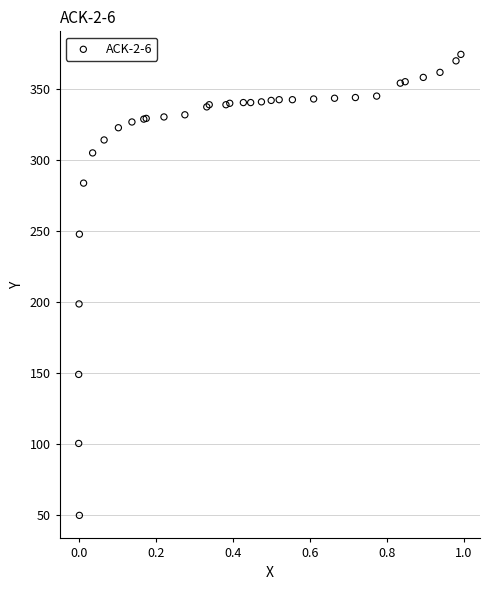

What Y value in the scatter plot is closest to 211?

198.5